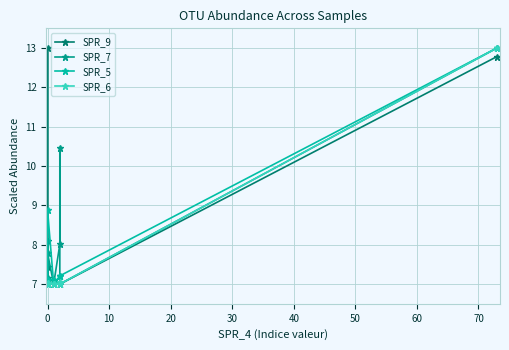

How many lines are shown in the chart?

4